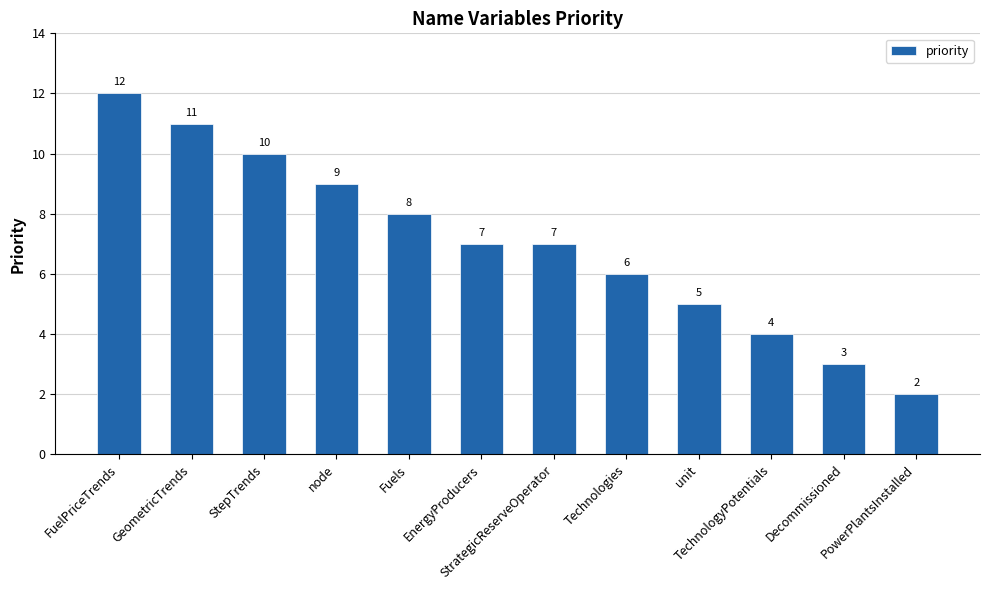

What is the greatest value displayed?

12